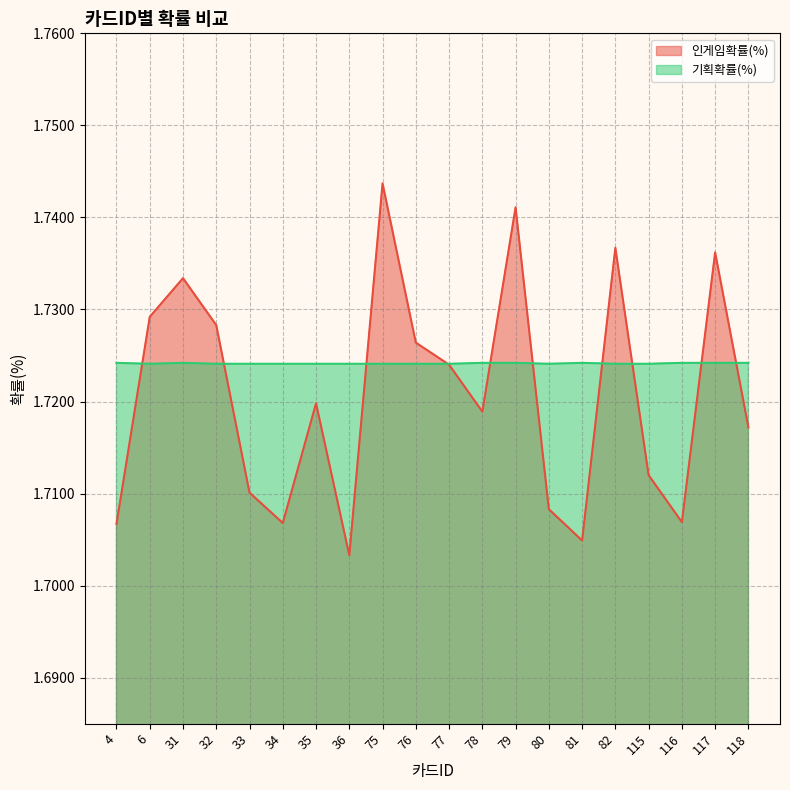

Does the chart display data point markers on the line(s)?

No